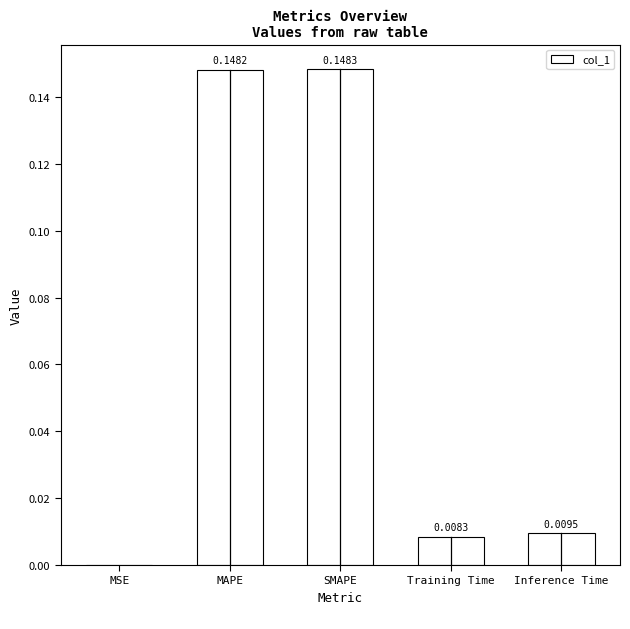

Which label corresponds to the largest value in the chart?

SMAPE